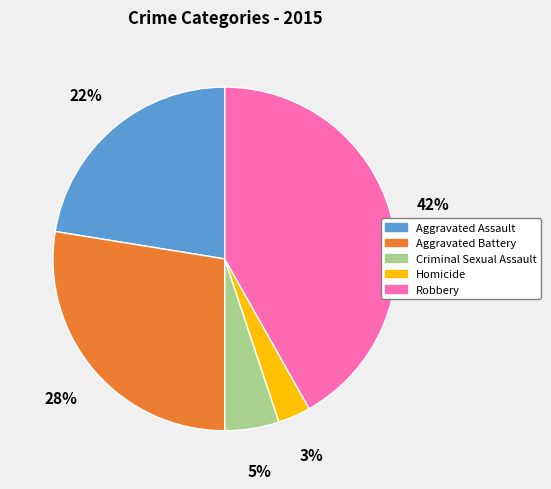

Which has a higher value, Robbery or Aggravated Battery?

Robbery